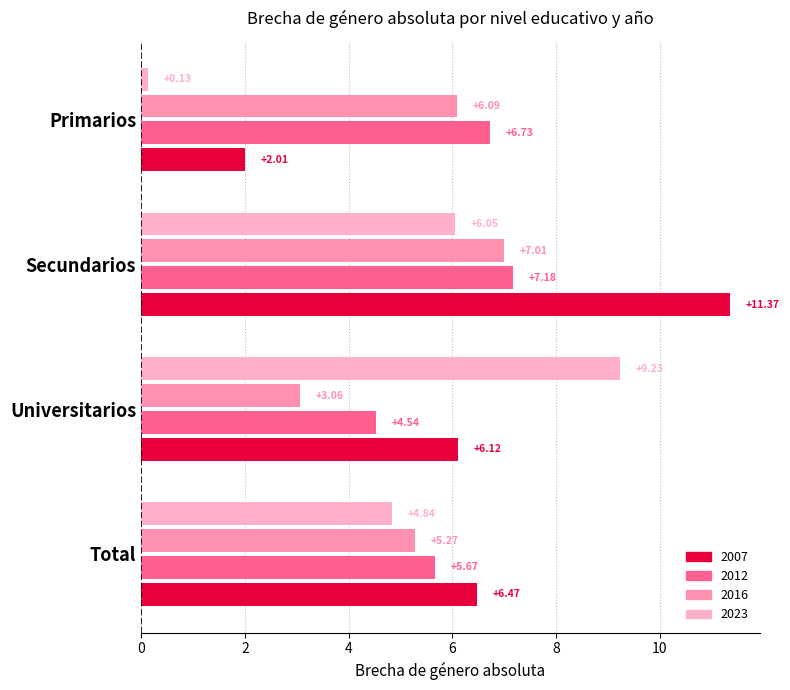

At how many categories does at least one series exceed 6?

4